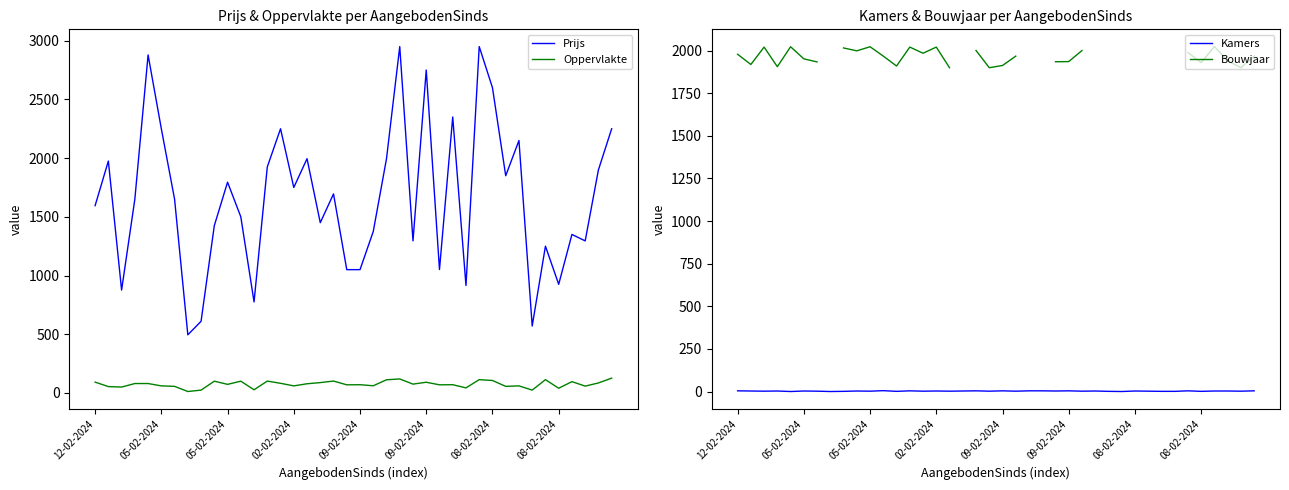

Which has a higher value, 24 or 12?

24